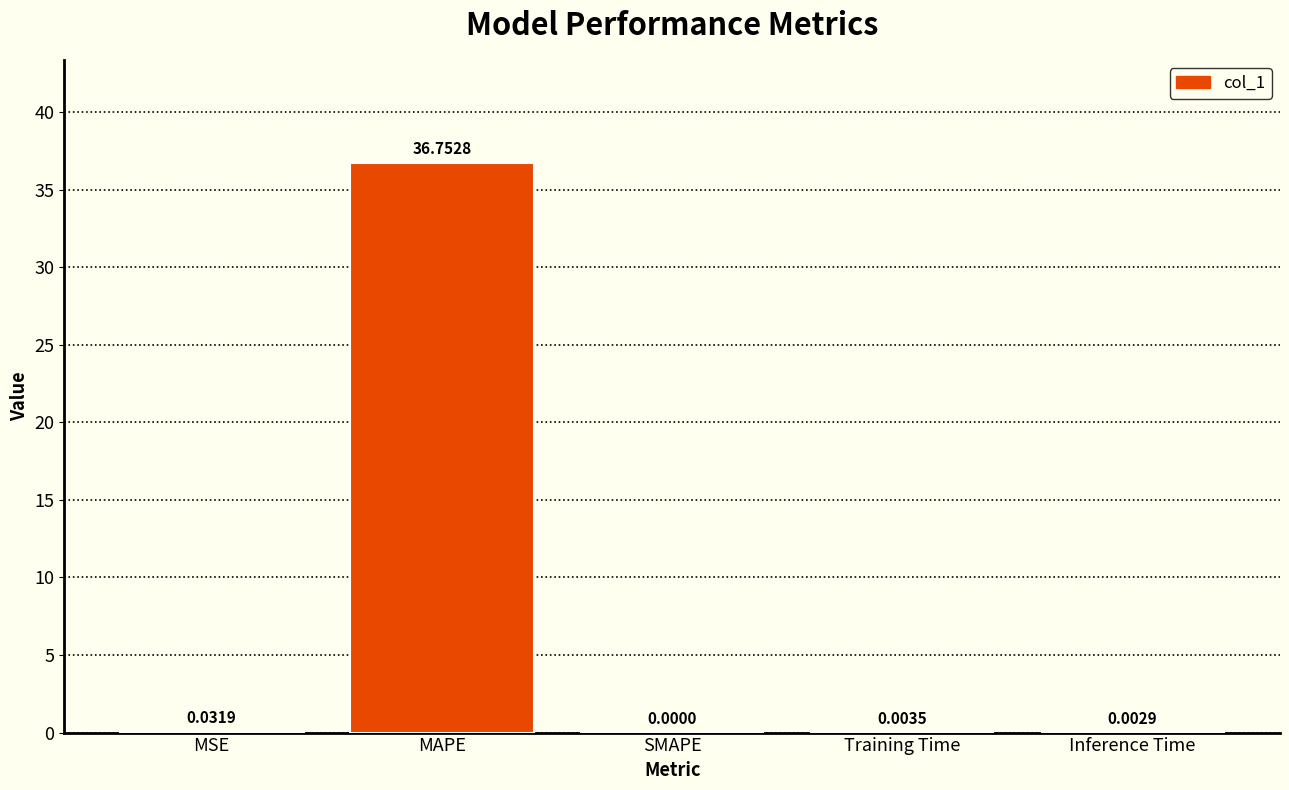

Which category has the highest value across all series?

MAPE